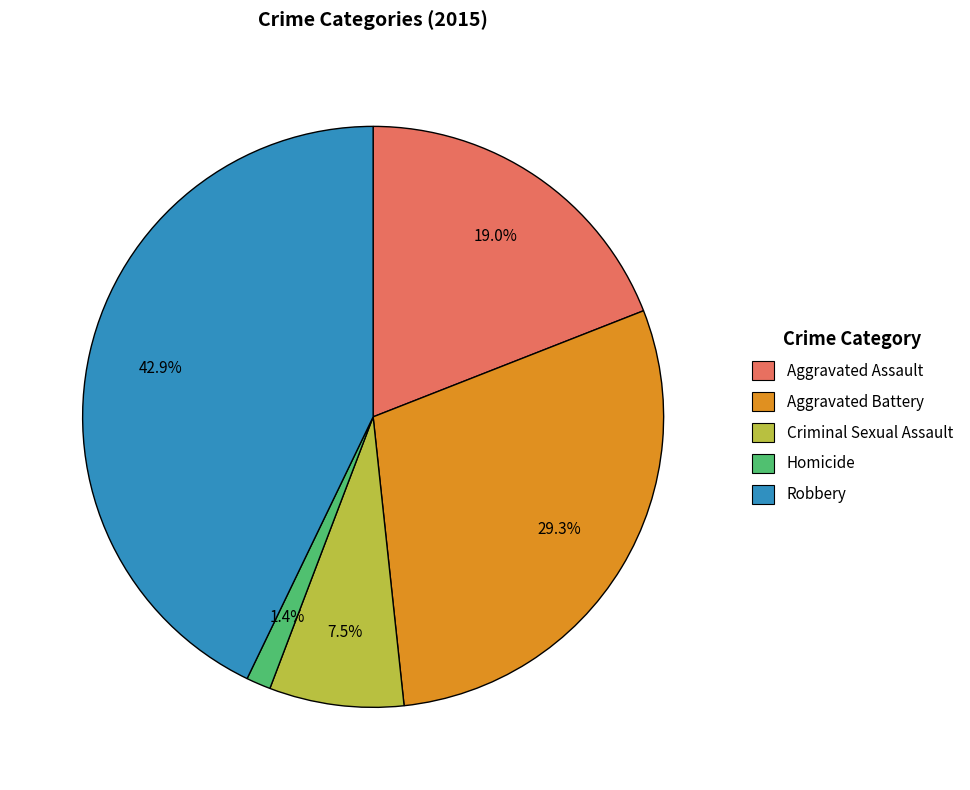

What is the smallest slice in the pie chart?

Homicide